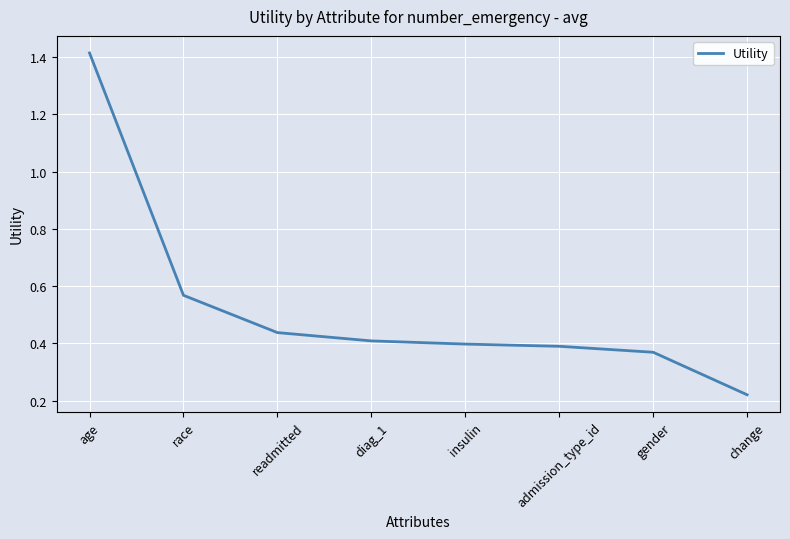

Does the chart display data point markers on the line(s)?

No